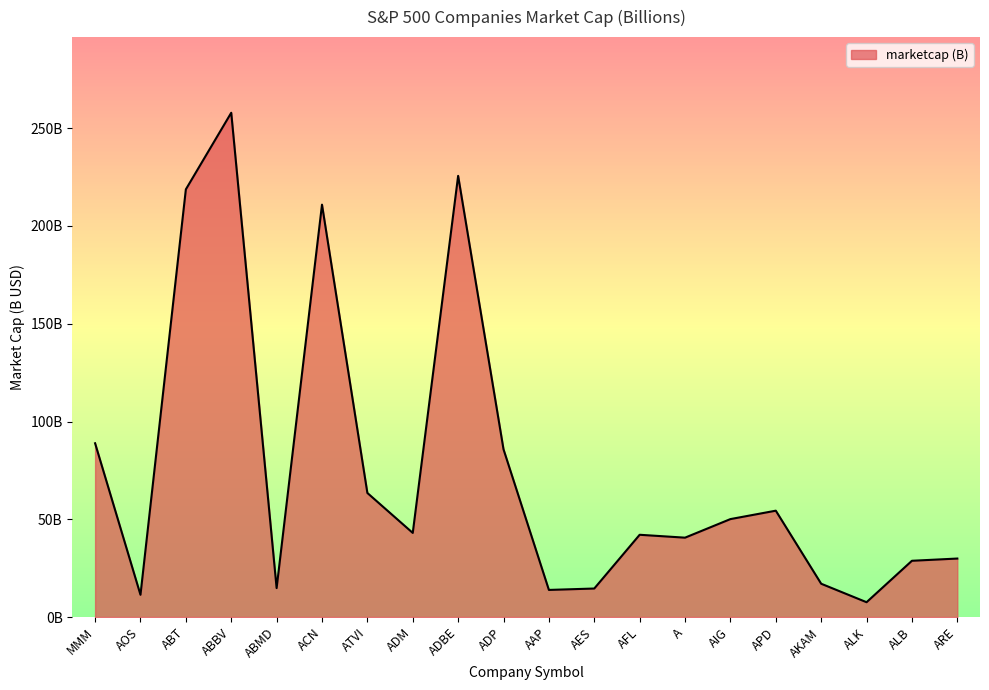

What is the difference between the second highest and minimum values?

218.0